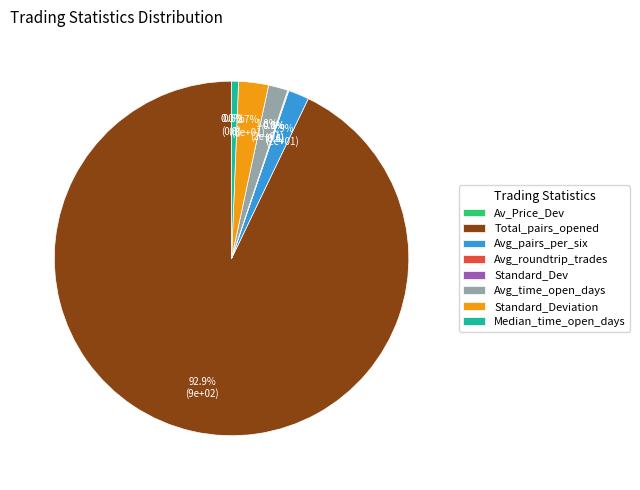

Combined, what portion of the pie is Avg_pairs_per_six and Median_time_open_days?

2.5%